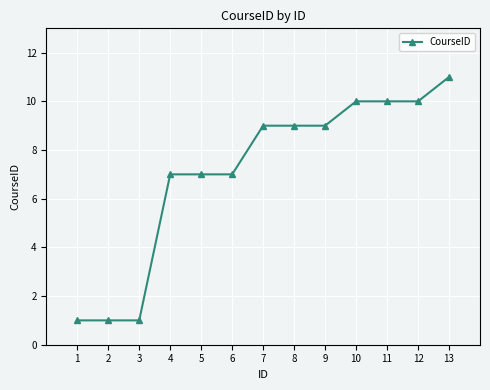

What is the average value?

7